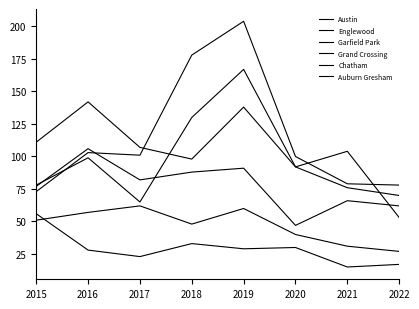

Reading left to right, what are all the values shown in this chart?

Austin: 78	99	65	130	167	92	104	53
Englewood: 111	142	107	98	138	92	76	70
Garfield Park: 73	103	101	178	204	100	79	78
Grand Crossing: 77	106	82	88	91	47	66	62
Chatham: 51	57	62	48	60	40	31	27
Auburn Gresham: 56	28	23	33	29	30	15	17